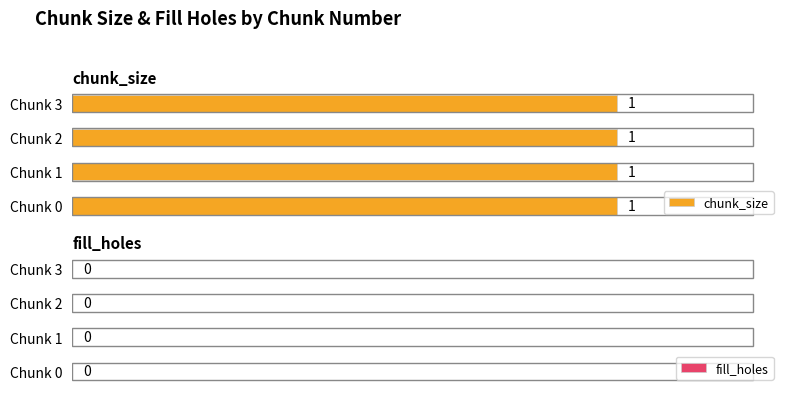

Which has a higher value, 3 or 1?

3